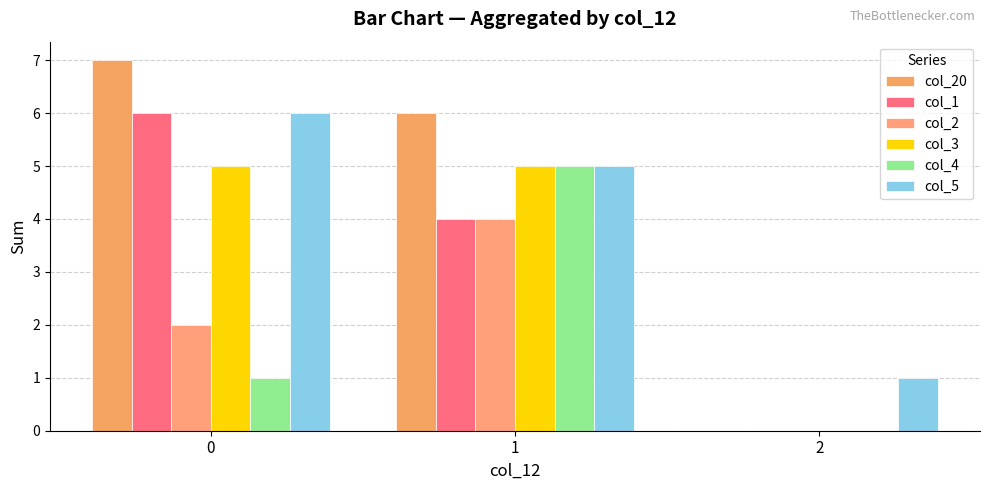

What is the sum of the col_20 values at 2 and 0?

7